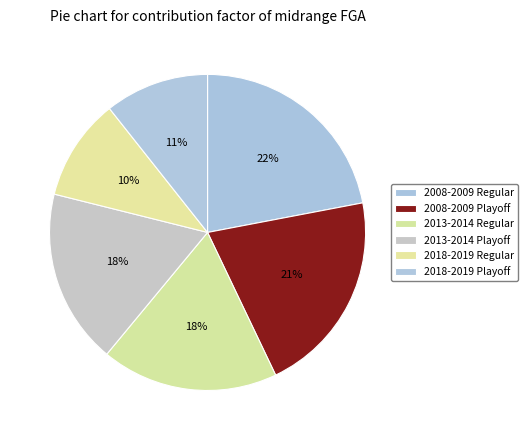

Count the number of slices in the pie.

6